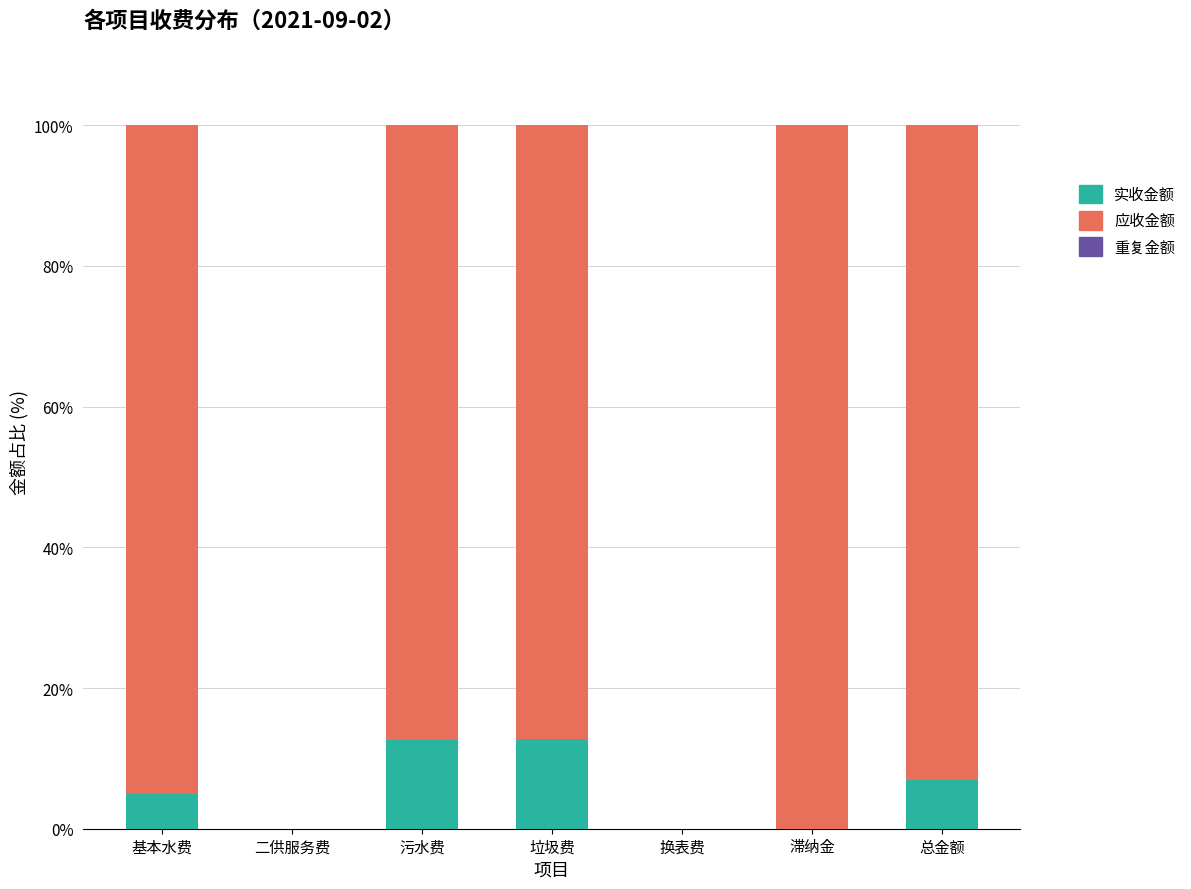

What is the sum of the 实收金额 values at 滞纳金 and 污水费?

12.6